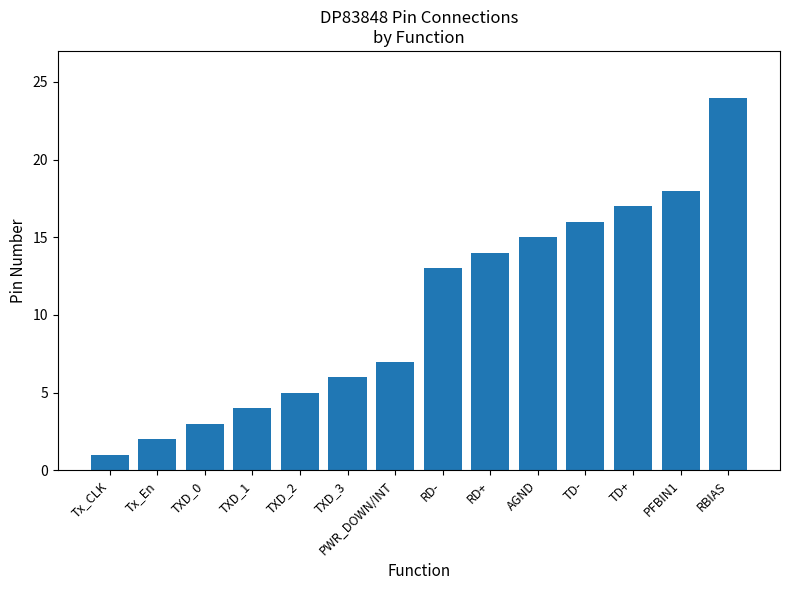

Are the bars horizontal?

No